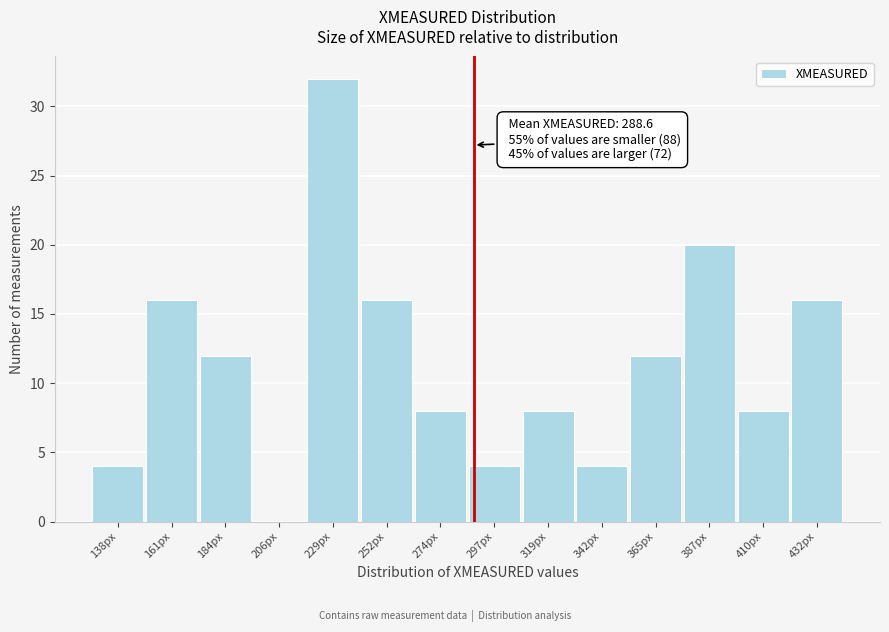

Which range on the x-axis has the tallest bar?

220 to 240